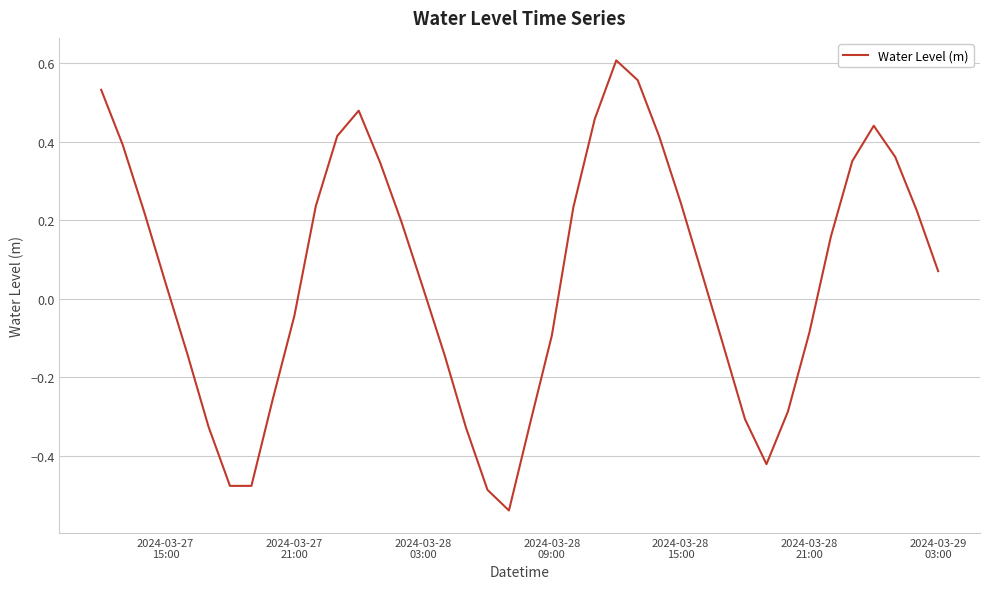

What is the difference between the maximum and minimum values?

1.1